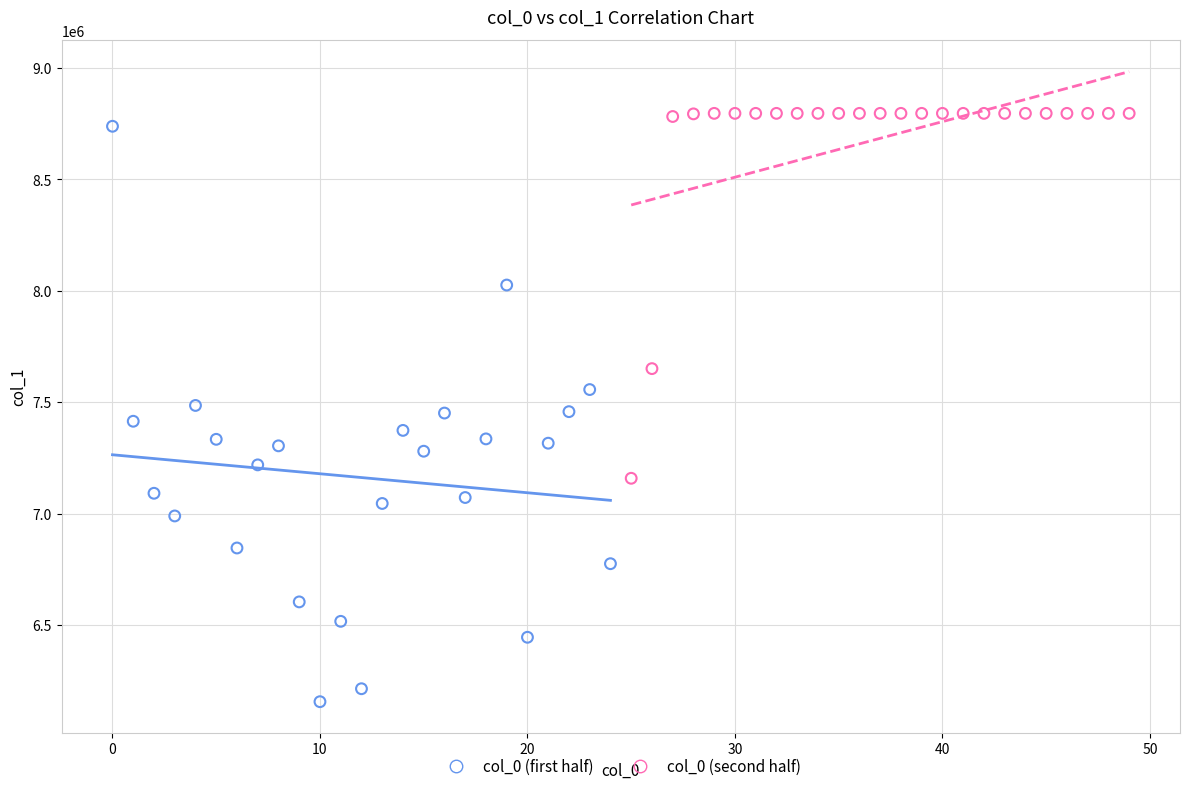

Which series has the largest Y range (max minus min)?

col_0 (first half)